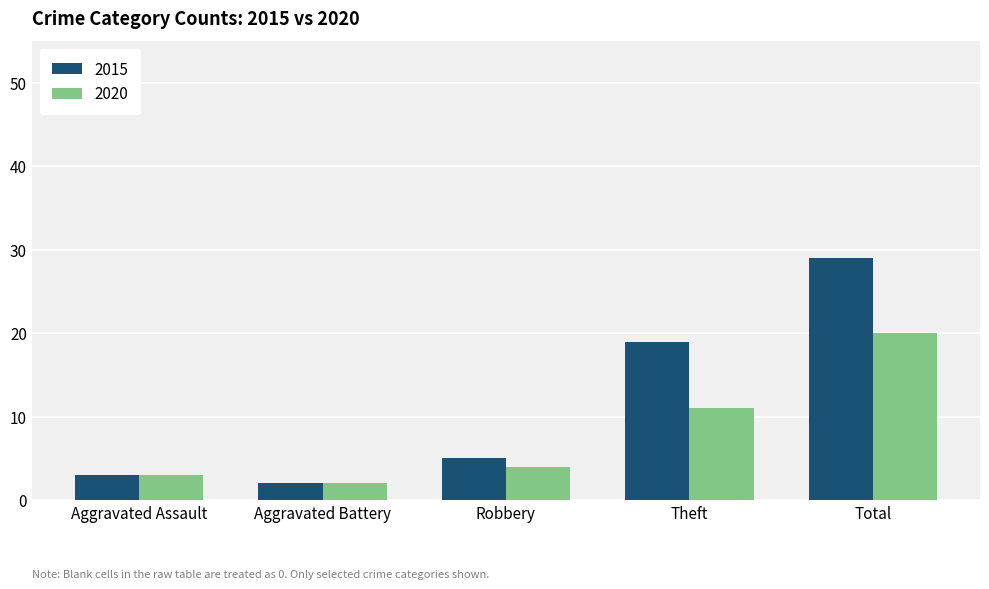

What value does the 2015 series have at Aggravated Assault, to the nearest 5?

5